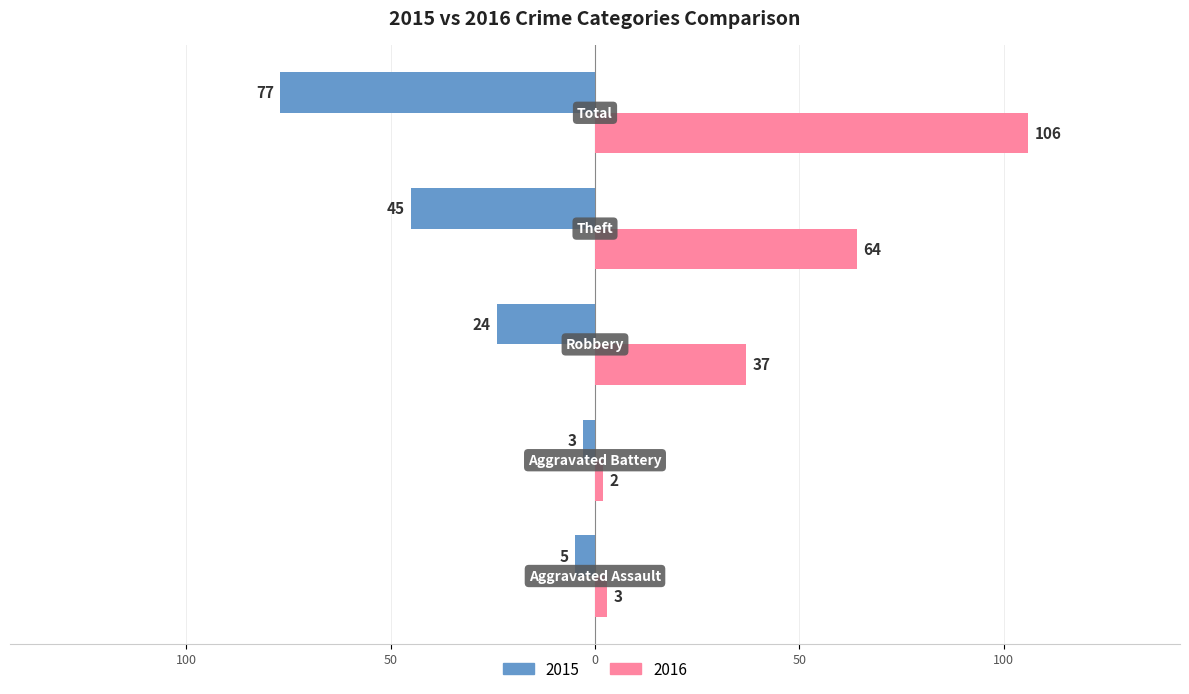

What are all the series names shown in the legend?

2015, 2016